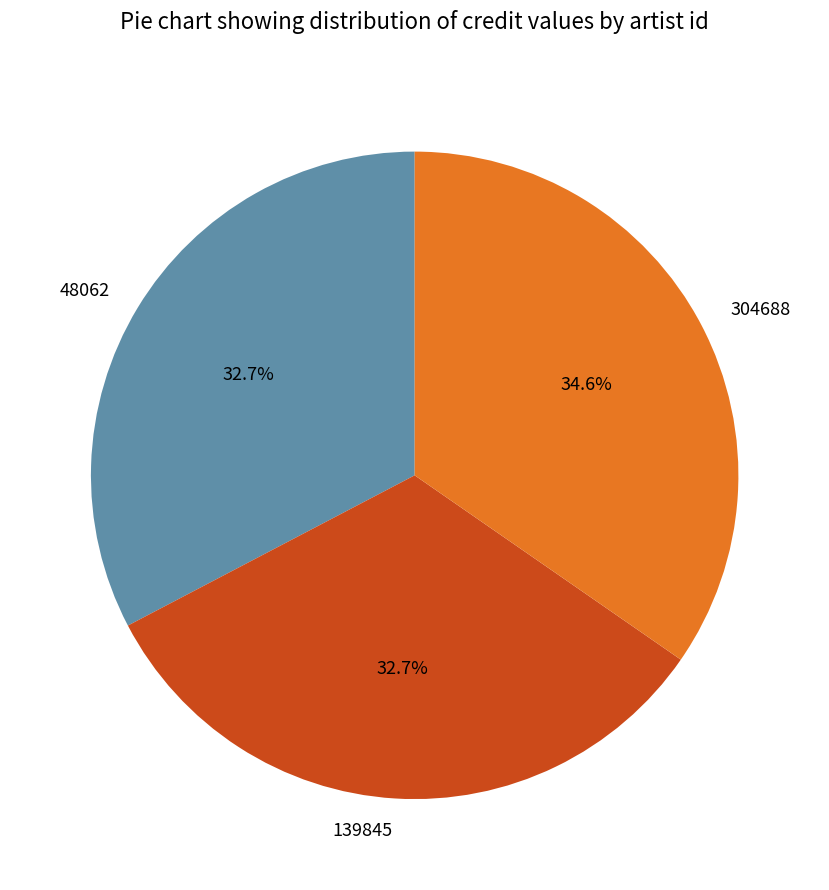

What percentage is NOT represented by 304688?

65.4%